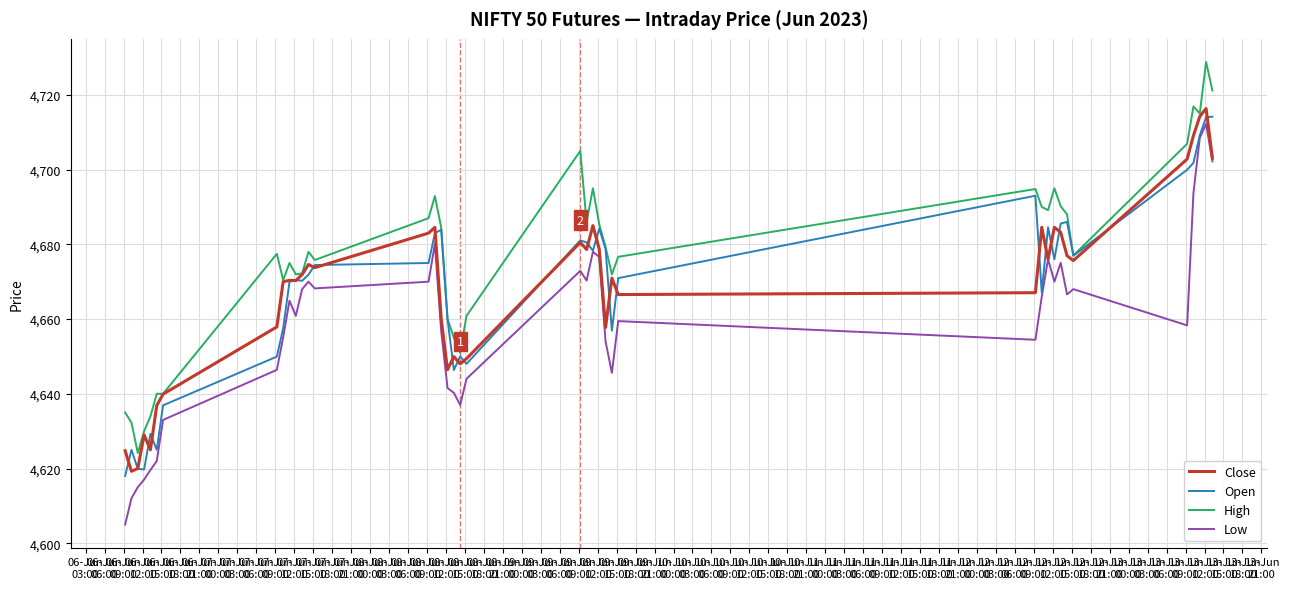

True or false: High and Low intersect in this chart.

False